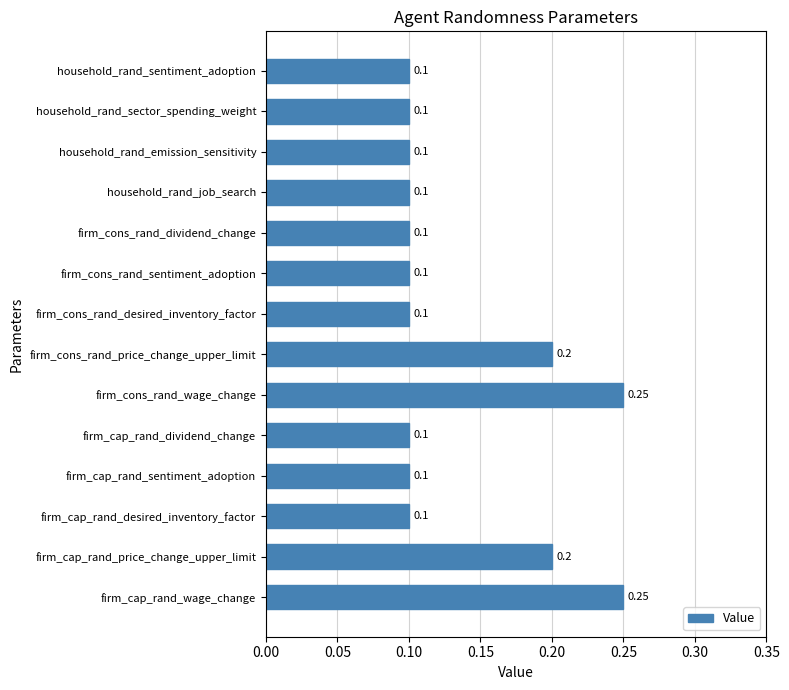

What is the label of the 14th bar from the top?

firm_cap_rand_wage_change